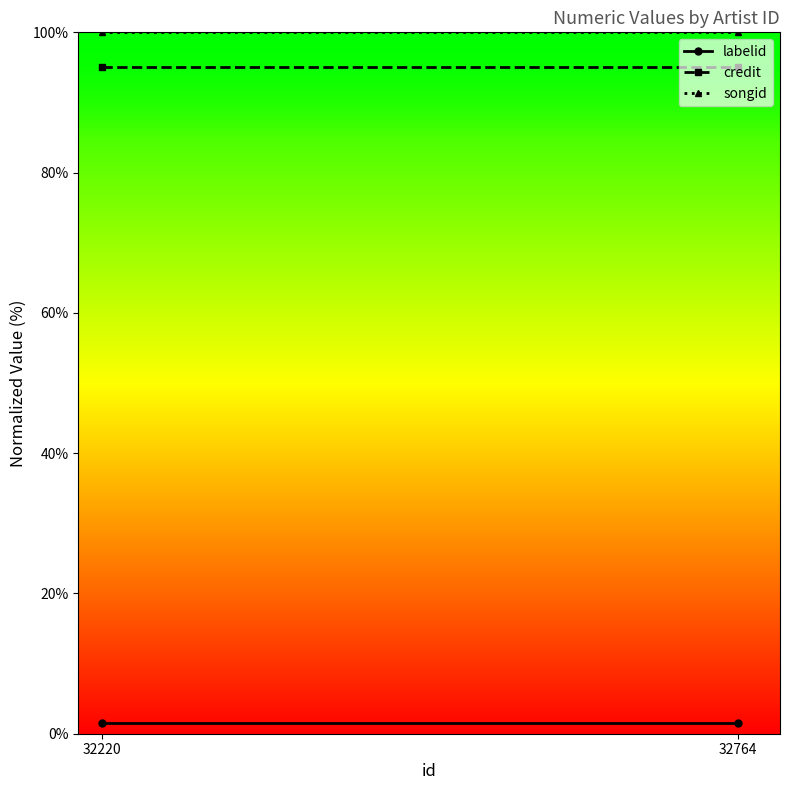

Does the chart have visible grid lines?

No